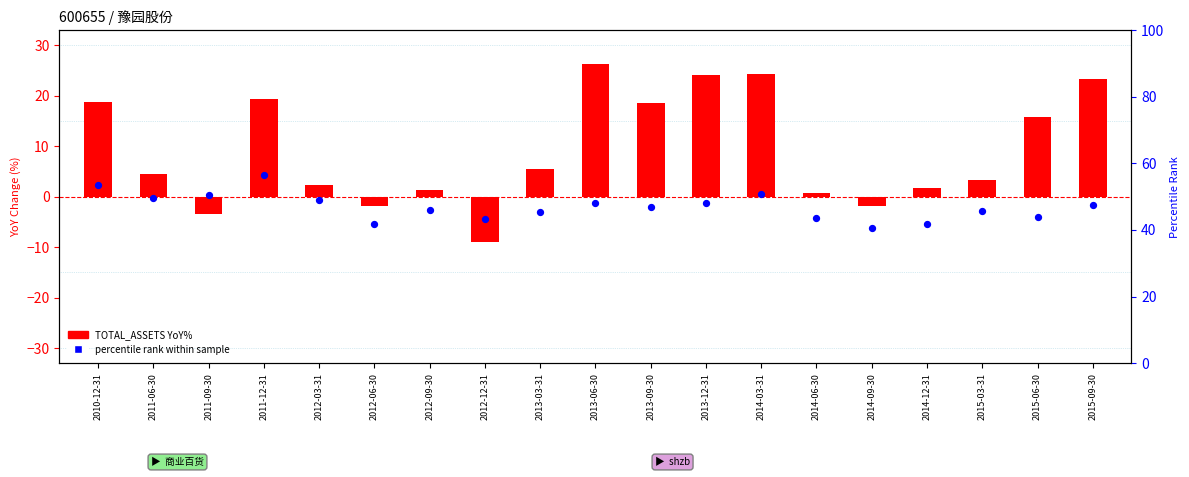

What is the total value across all series at 2012-06-30?

40.0